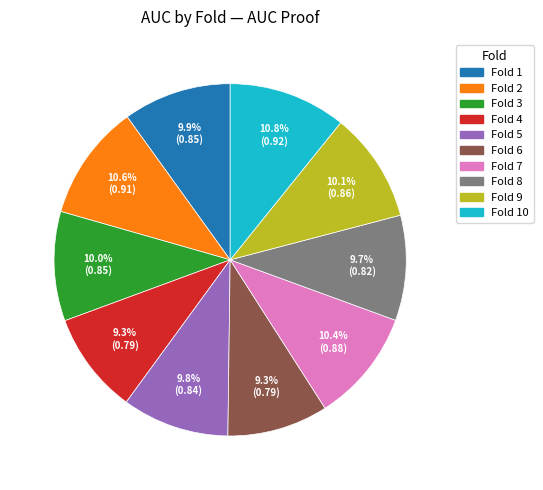

Which has a higher value, Fold 6 or Fold 1?

Fold 1